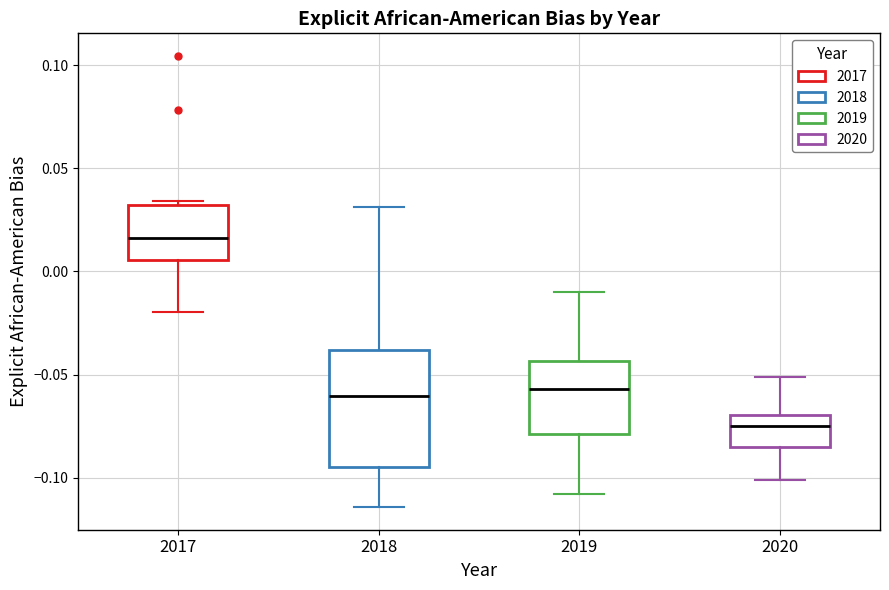

Reading left to right, read every box against the y-axis: the position of its median line, the range the box covers, and the ends of its whiskers. The values are not printed on the chart, so give them approximately, as read against the axis.

2017: median 0.015, box 0.005 to 0.030, whiskers -0.020 to 0.035
2018: median -0.060, box -0.095 to -0.040, whiskers -0.115 to 0.030
2019: median -0.055, box -0.080 to -0.045, whiskers -0.110 to -0.010
2020: median -0.075, box -0.085 to -0.070, whiskers -0.100 to -0.050